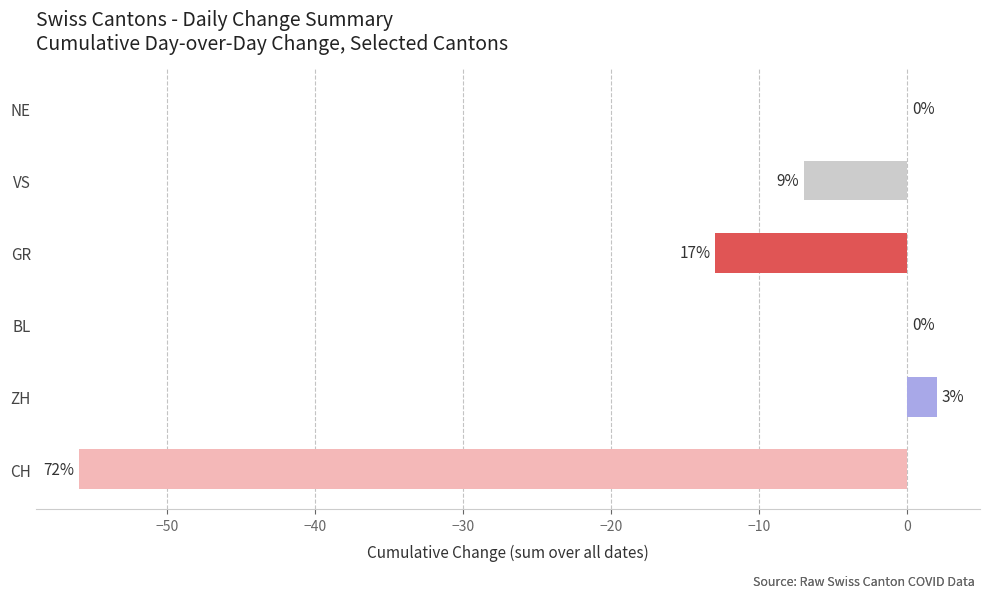

True or false: CH has a value of -6 at 9.

False